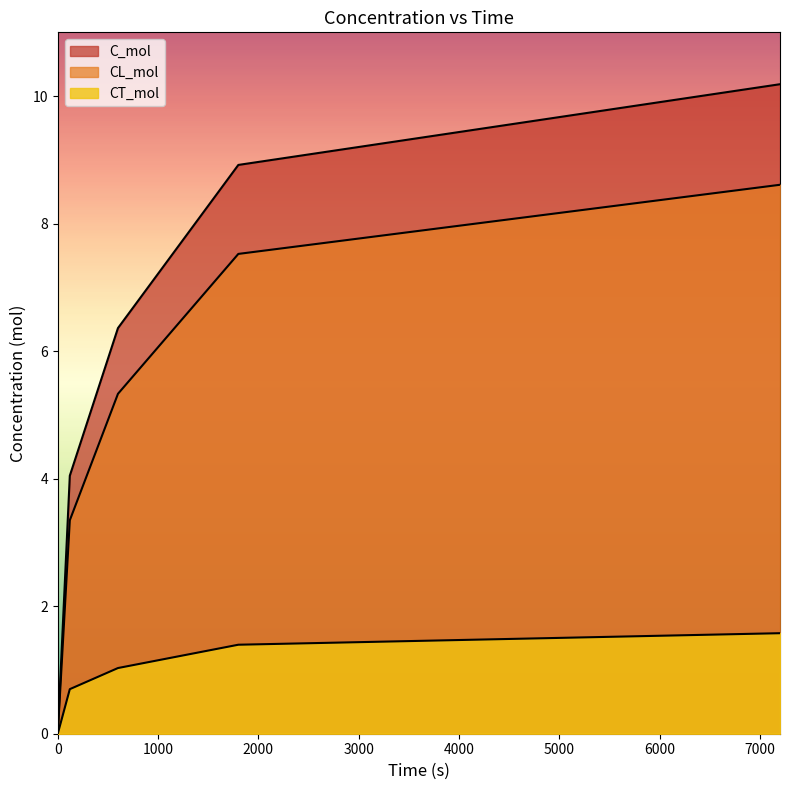

Is the value of C_mol at 600 greater than the value of CL_mol at 0?

Yes